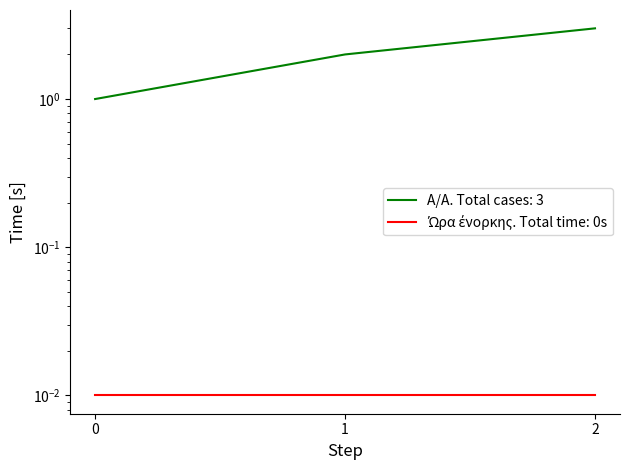

Count the number of categories in the chart.

3